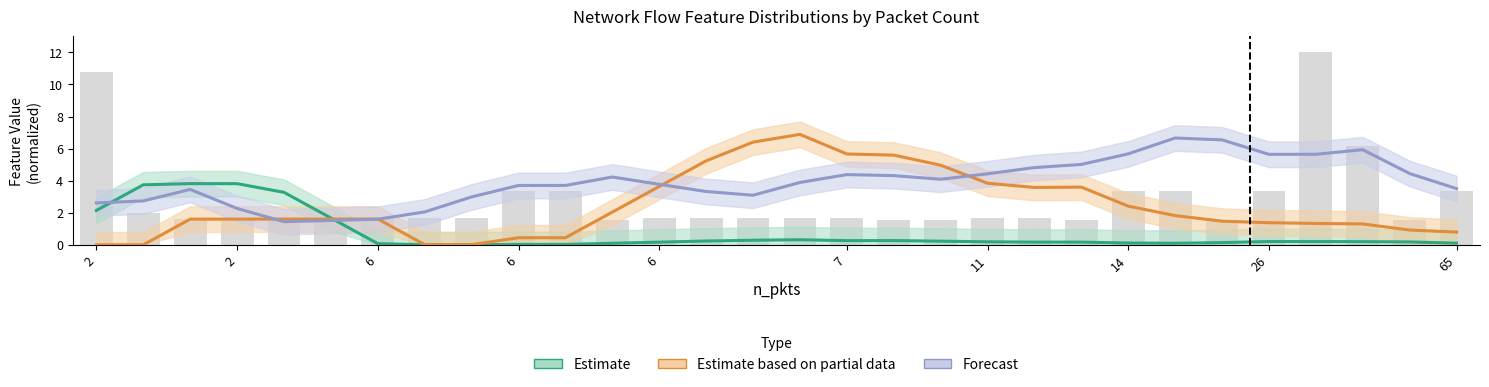

Between 14 and 17, which series saw the biggest shift?

Forecast